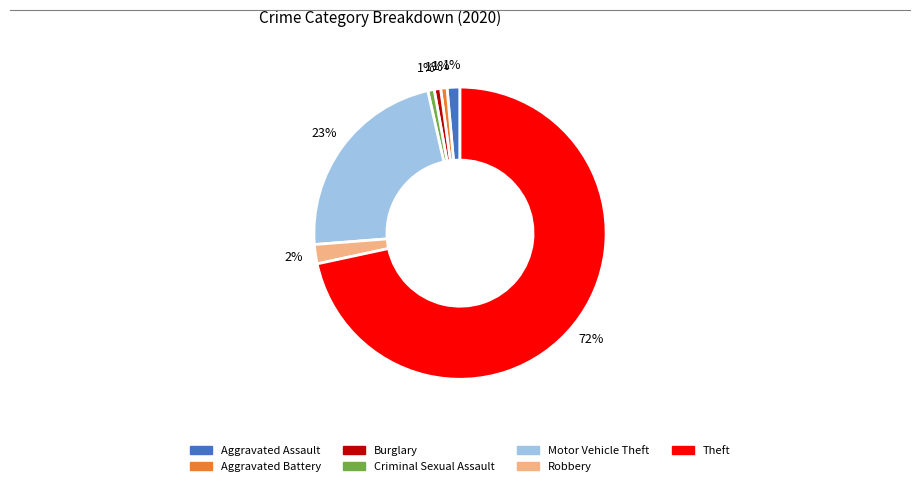

The Aggravated Assault slice represents 11% of the pie. True or false?

False